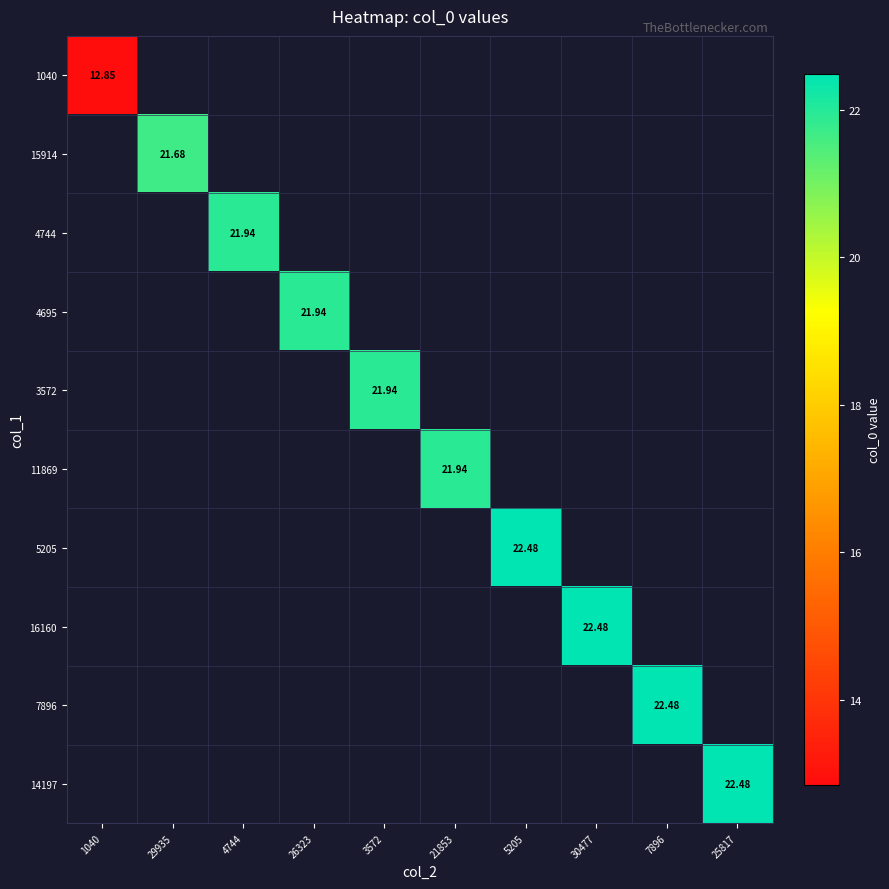

How many positive values does the 5205 series have?

1